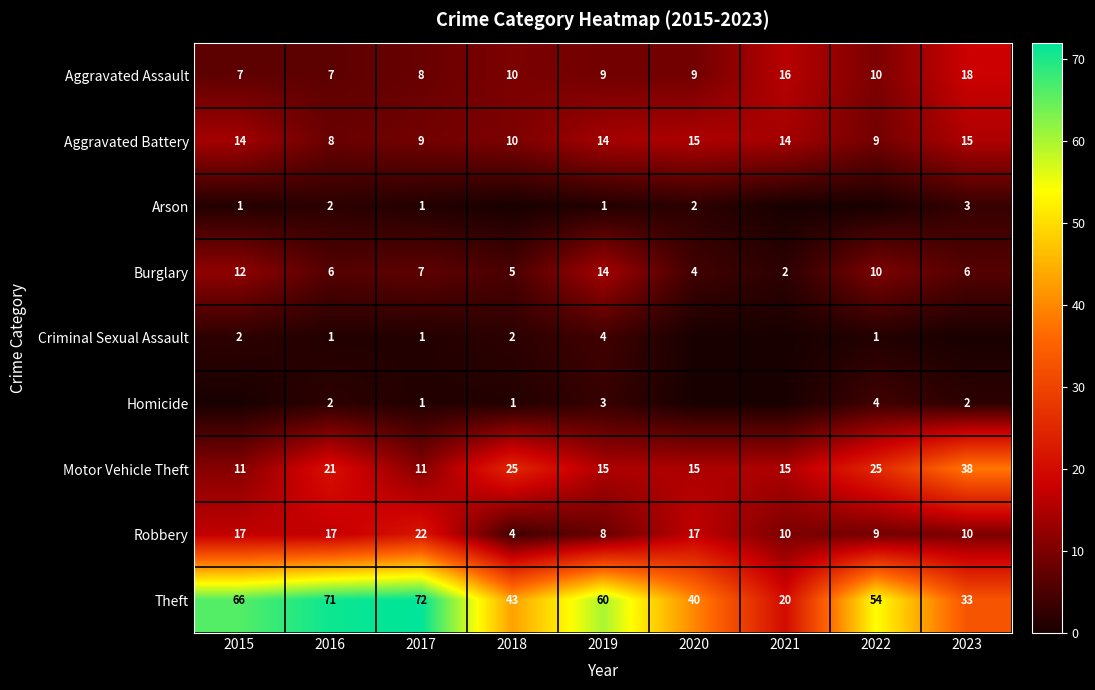

At which category does the chart reach its minimum across all series?

2018